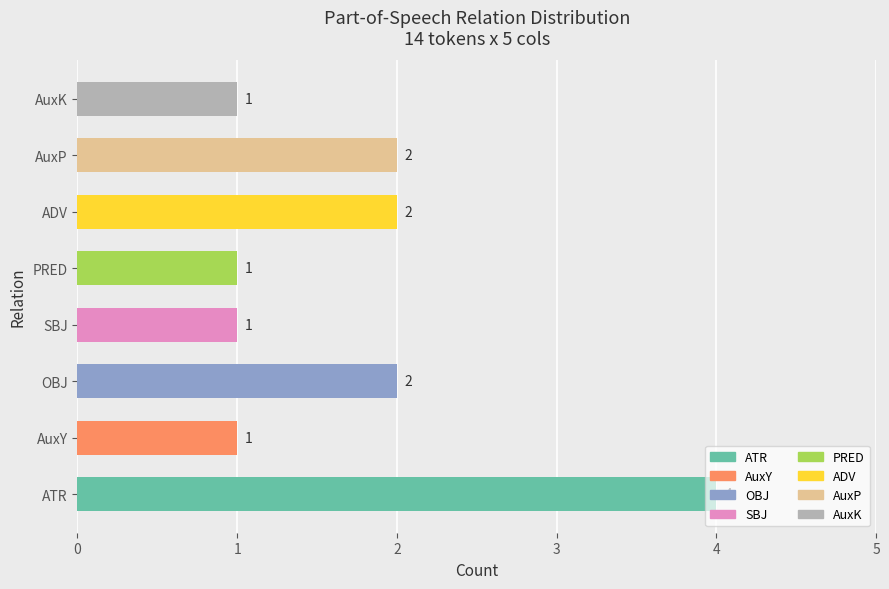

What is the sum of the values at OBJ and AuxY?

3